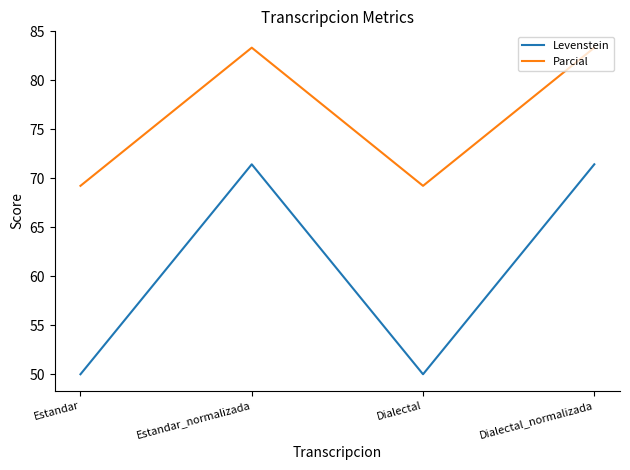

Rank the series by their average value, from highest to lowest.

Parcial, Levenstein